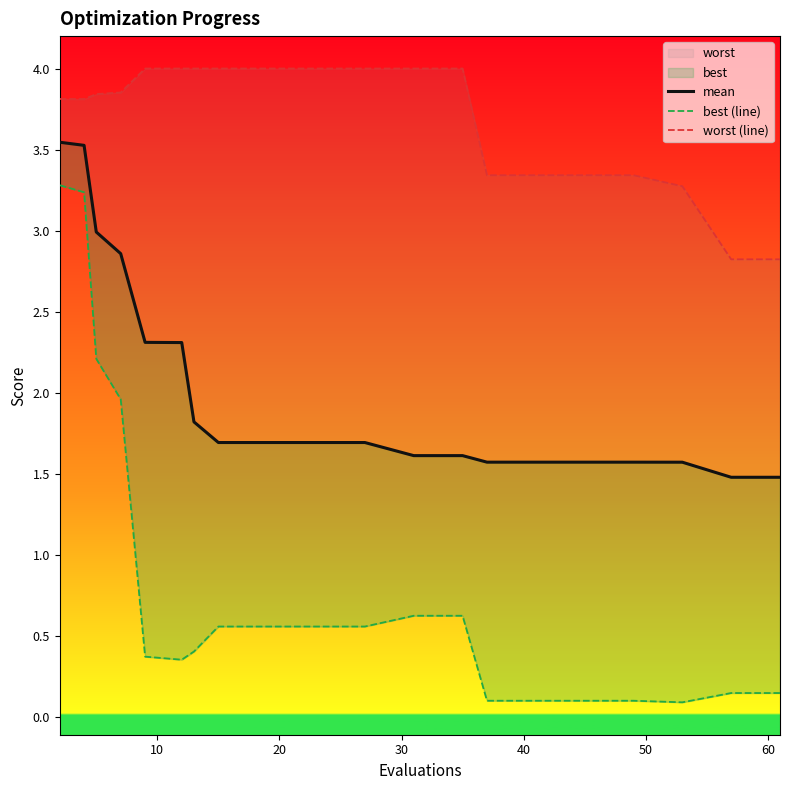

True or false: worst (line) and best (line) cross at least once.

False